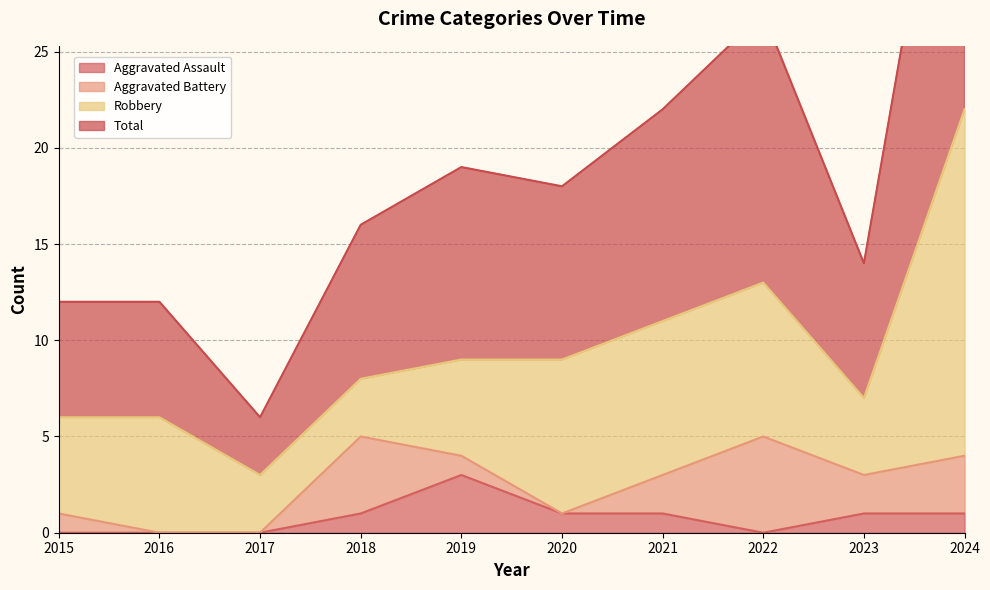

How many values in the Aggravated Assault series exceed 1?

1